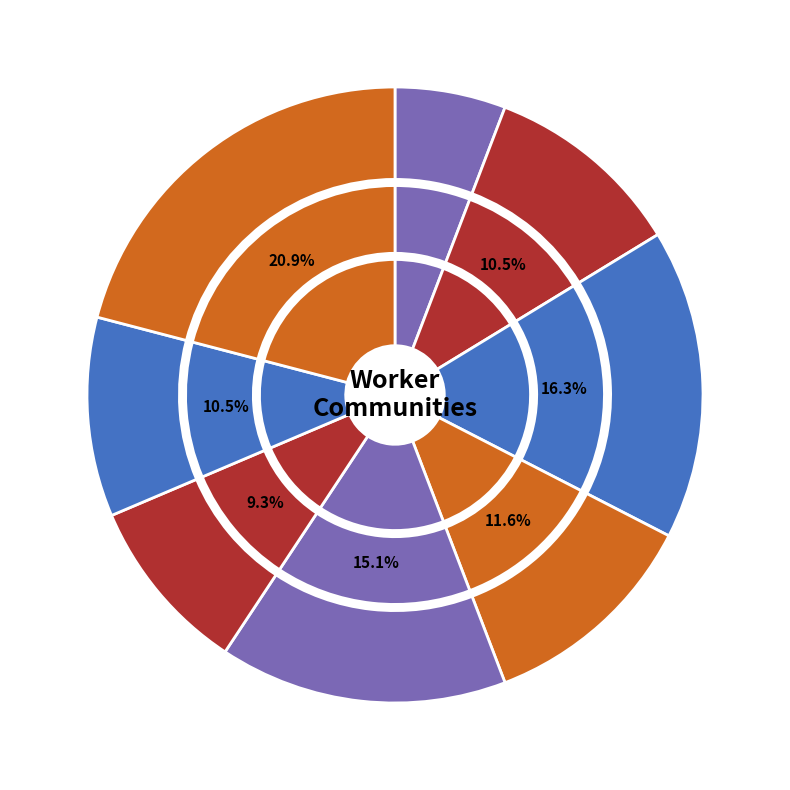

How many slices are in this pie chart?

8